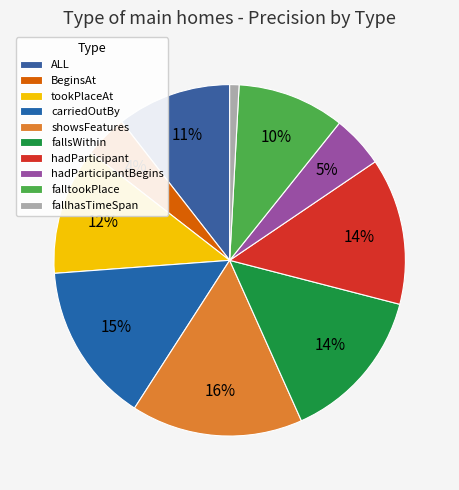

What is the largest slice in the pie chart?

showsFeatures